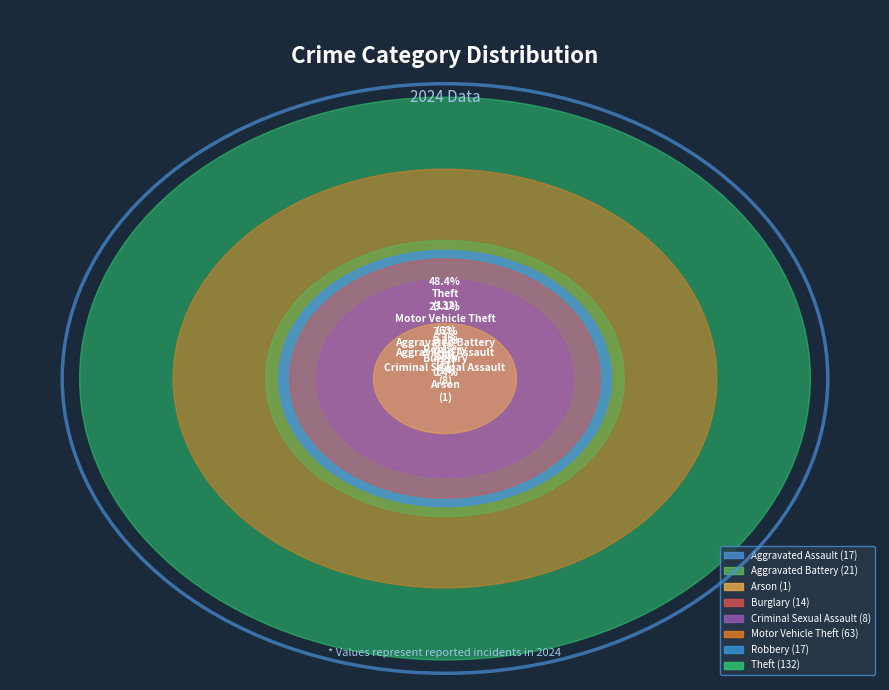

Is there any slice that represents more than half of the pie?

No